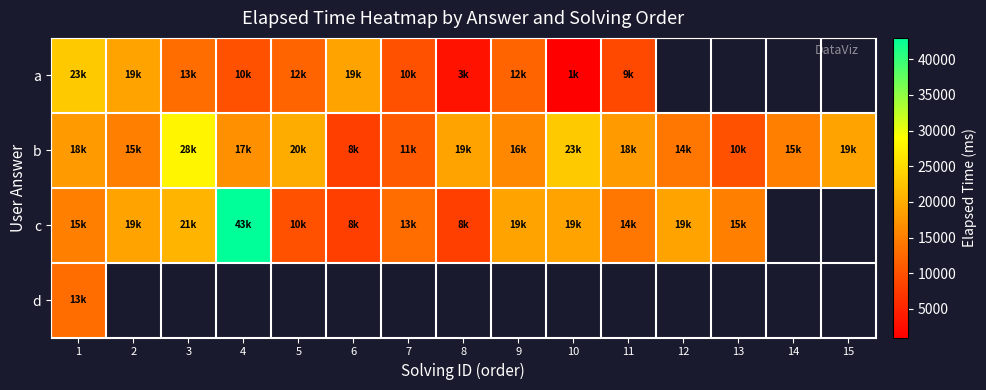

Rank the series at 7 from lowest to highest value.

a, b, c, d